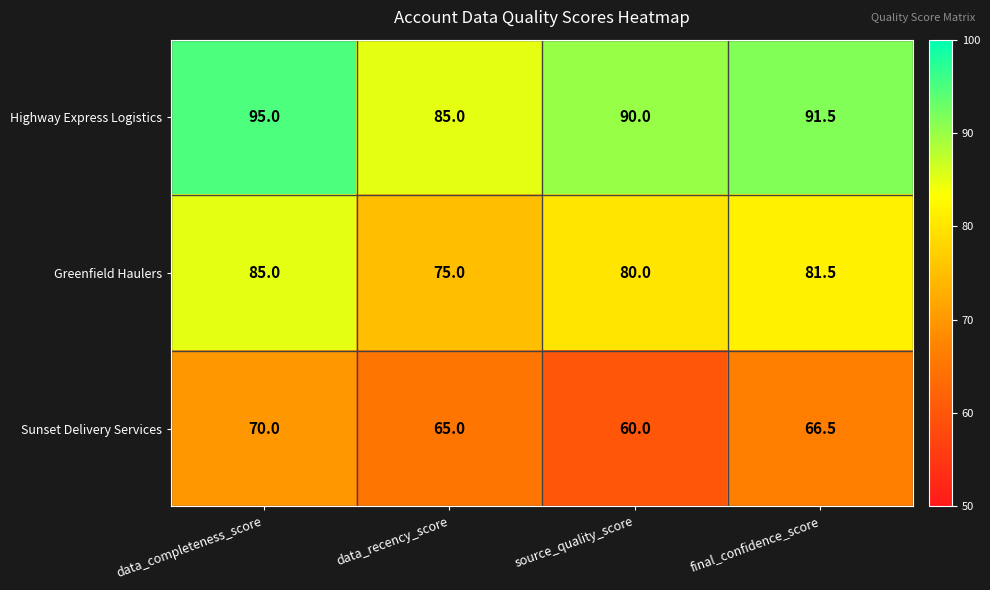

Count the Highway Express Logistics values in the range 90 to 95.

3